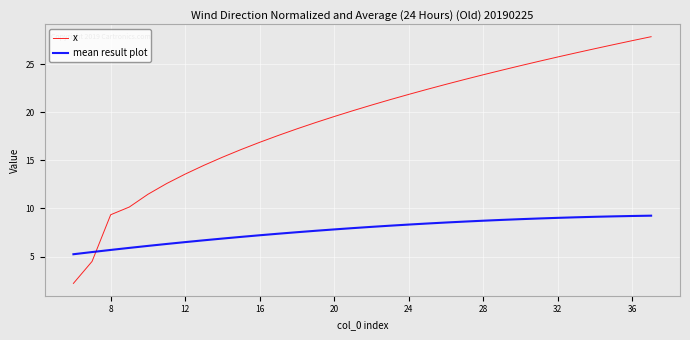

What is the maximum value shown in the chart?

27.9